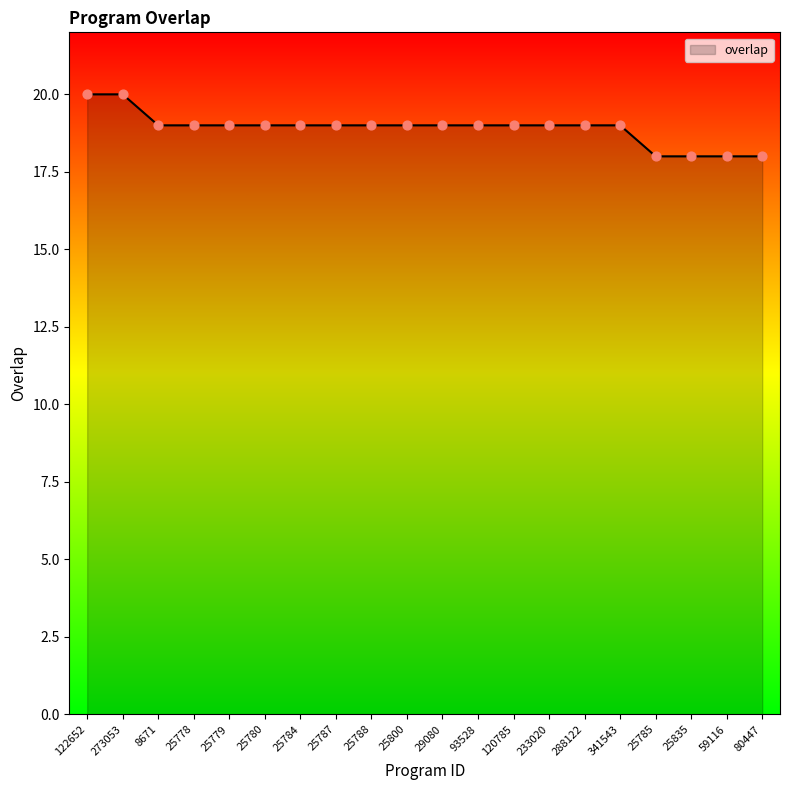

Approximately how many times larger is the value at 25800 compared to 120785?

1.0